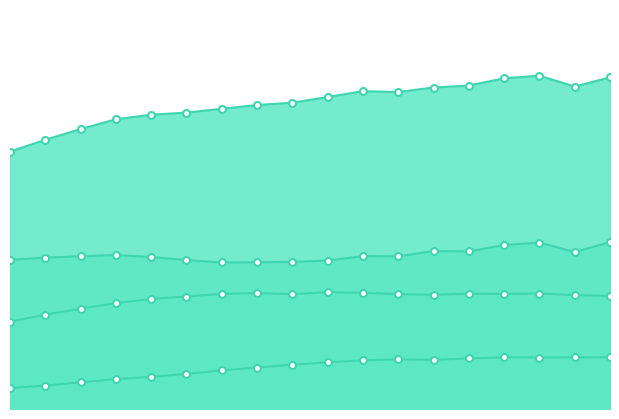

At which category does Tổng số nữ giáo viên reach its first local peak?

2011